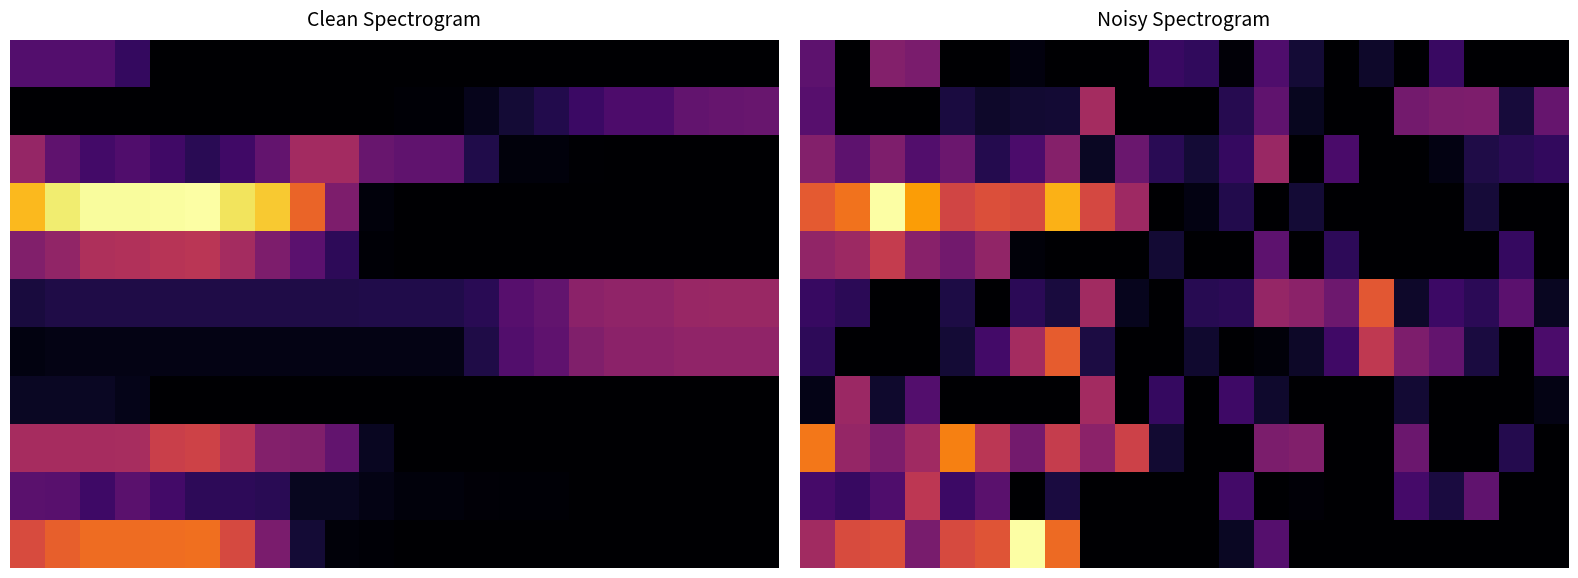

Which category has the lowest value across all series?

1